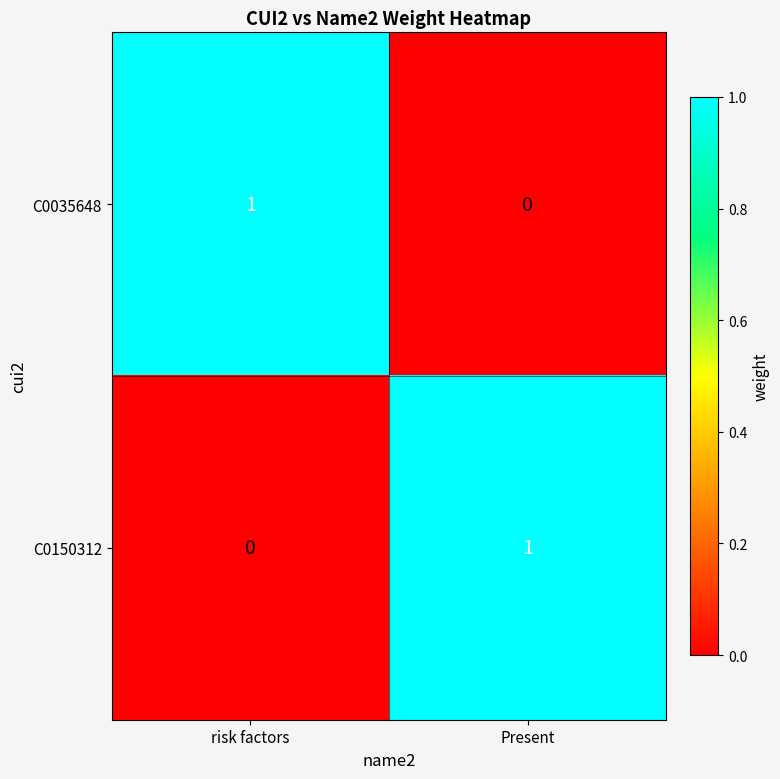

Where is C0150312 nearest to the value 0?

risk factors